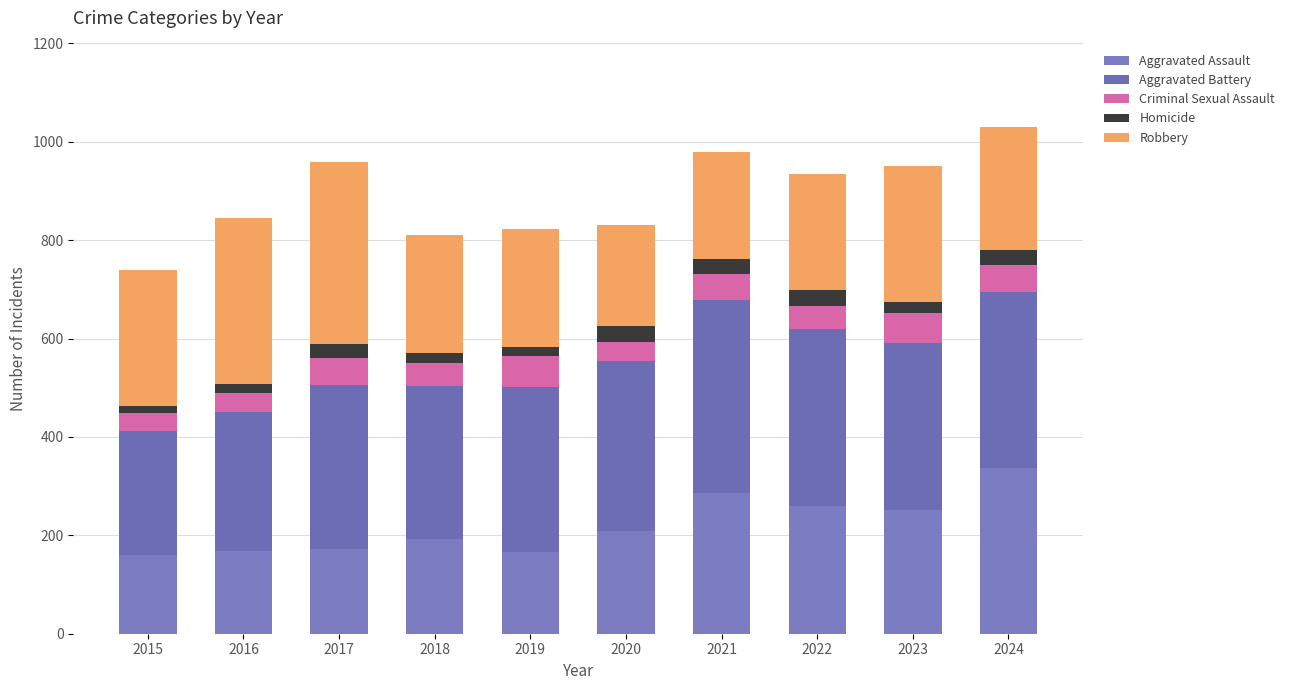

How many values in the Aggravated Assault series are below 209?

5